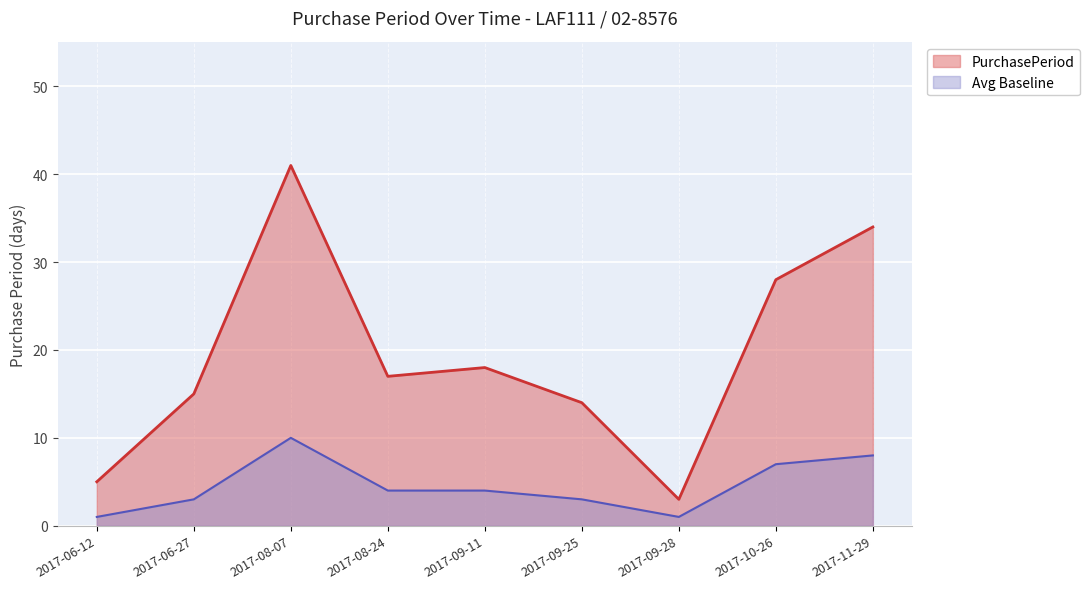

Which label corresponds to the smallest value in the chart?

2017-09-28